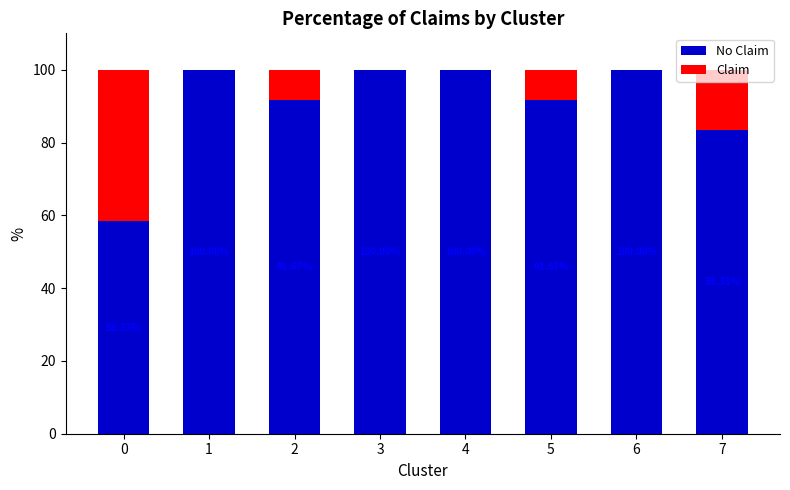

What is the total value across all series at 5?

100.0